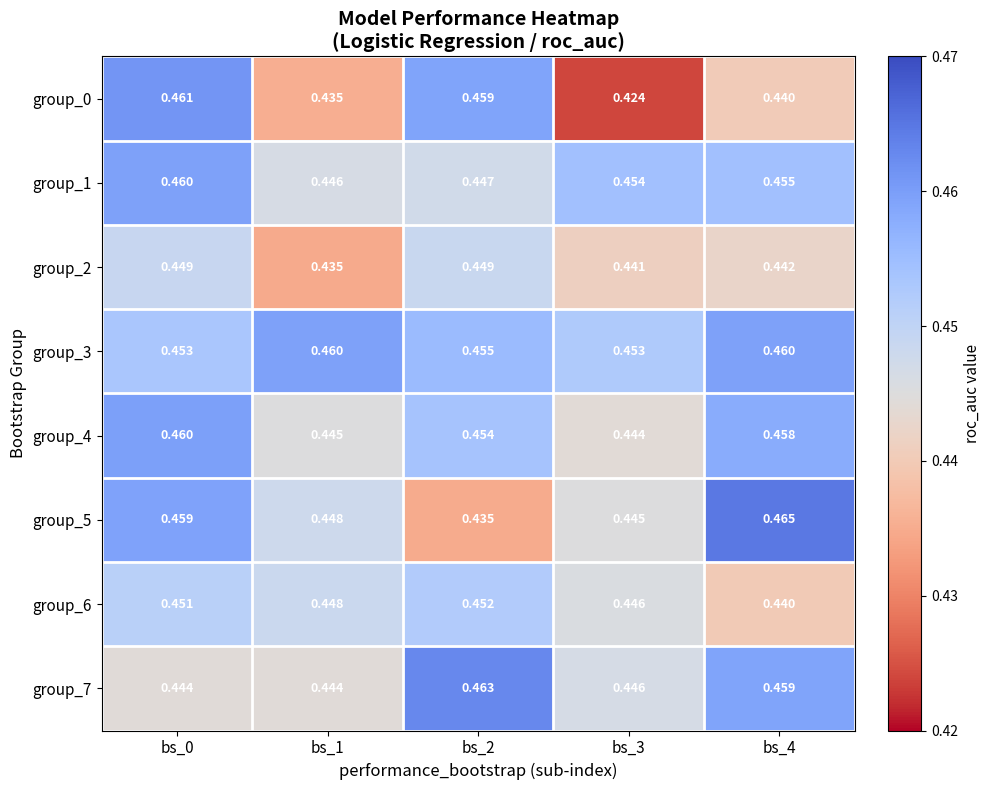

Which series has the largest total across all categories?

group_3